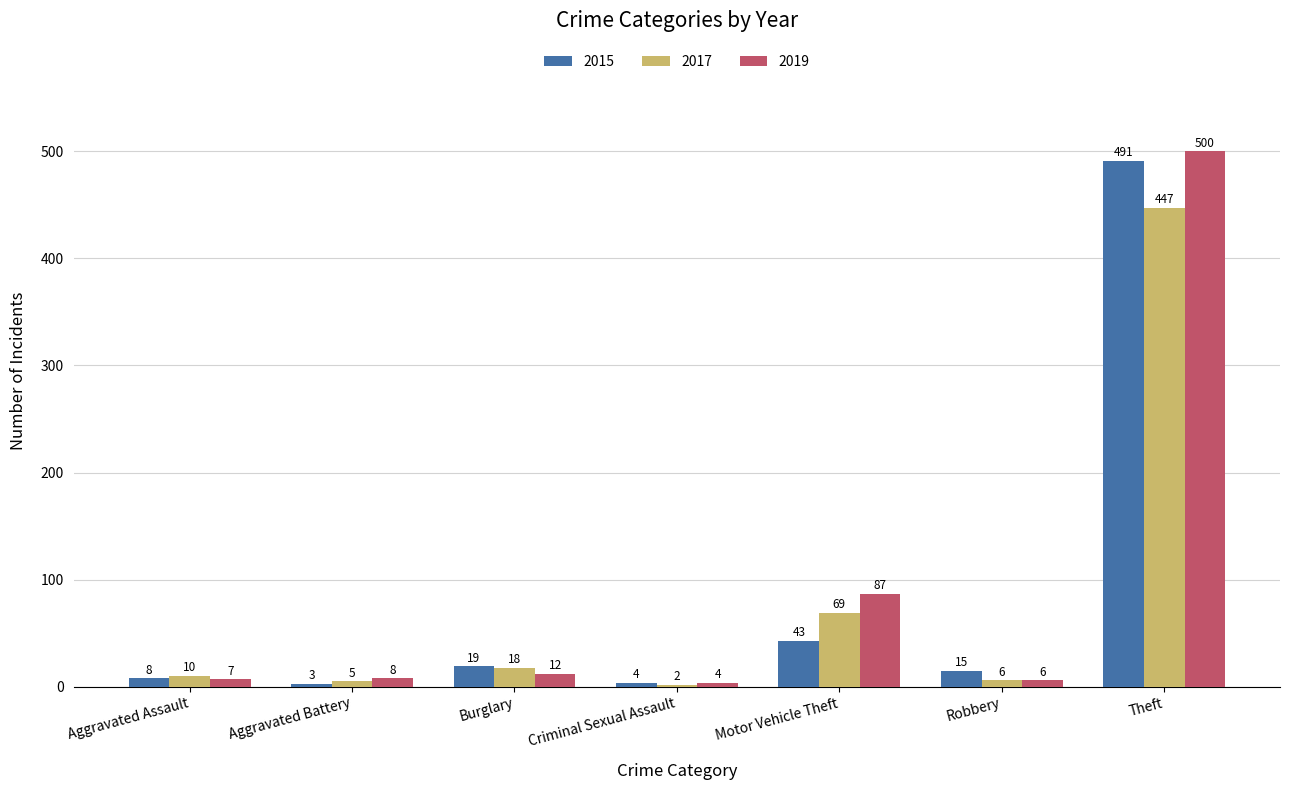

Does the chart contain stacked bars?

No